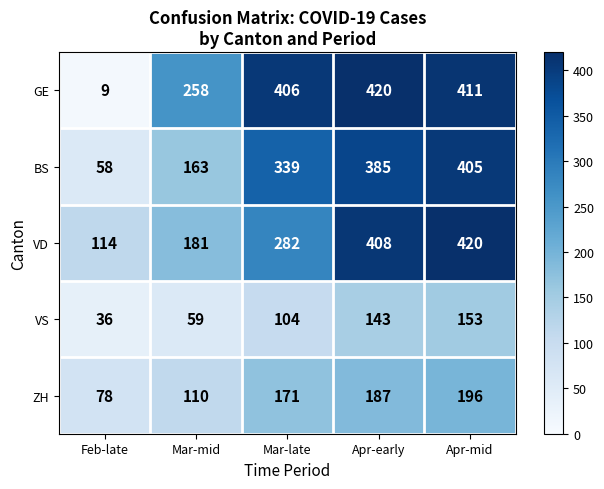

Which series has the largest range (max minus min)?

GE